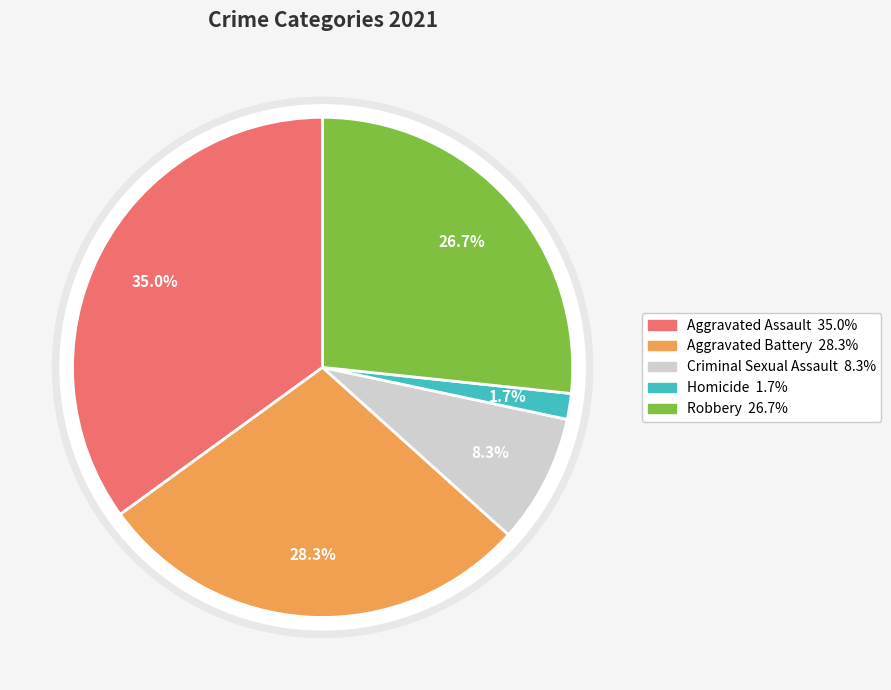

What is the total percentage of Robbery and Criminal Sexual Assault?

35.0%